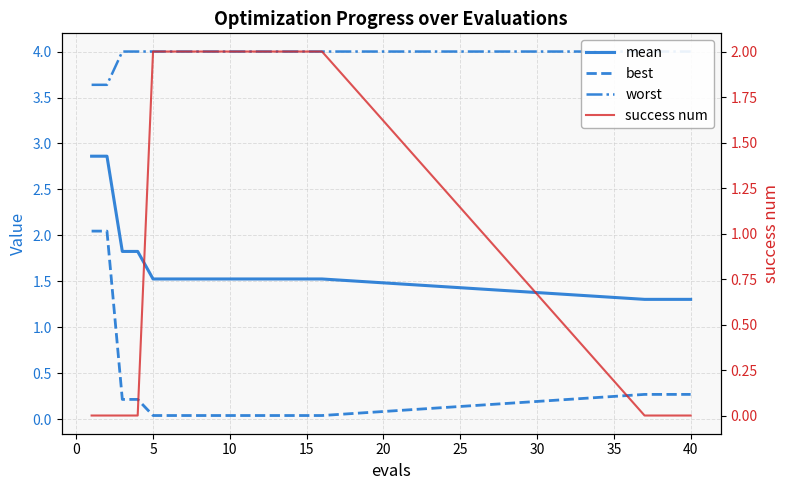

The mean series shows 1.8 at 40. True or false?

False